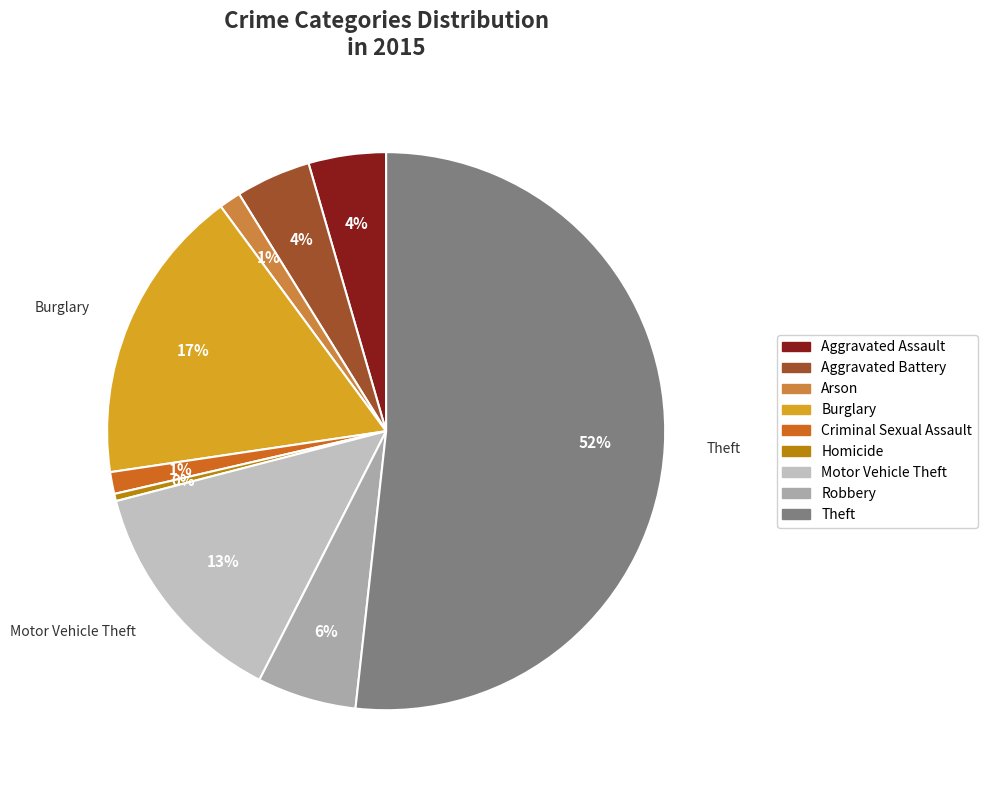

Approximately how many times larger is the value at Theft compared to Homicide?

123.0